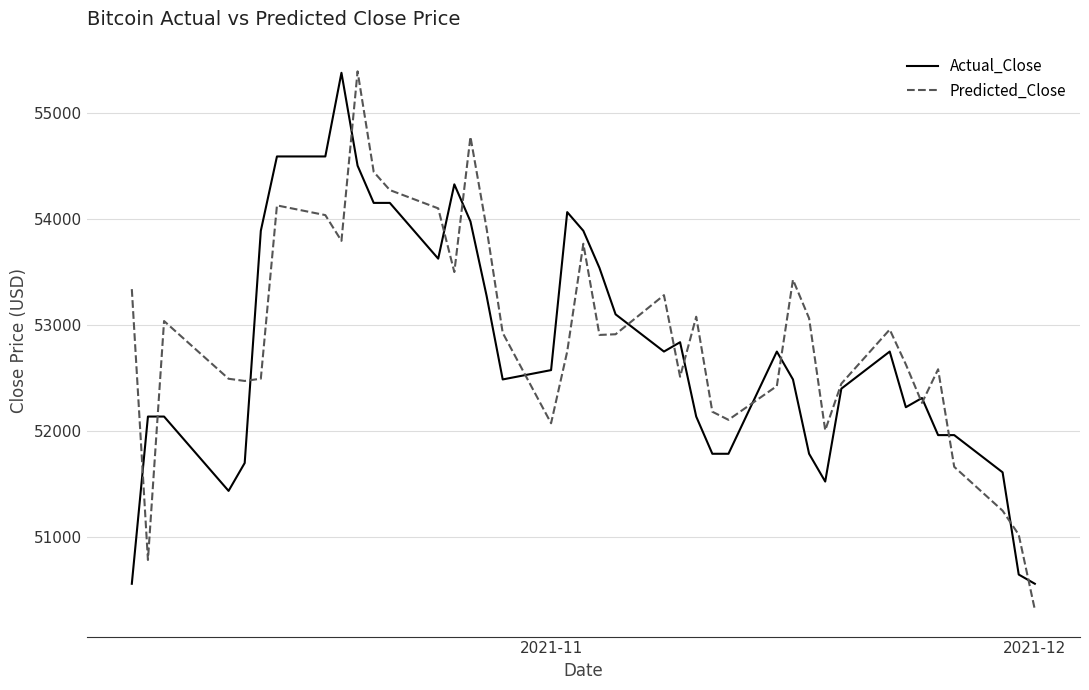

What is the smallest value displayed?

50312.7